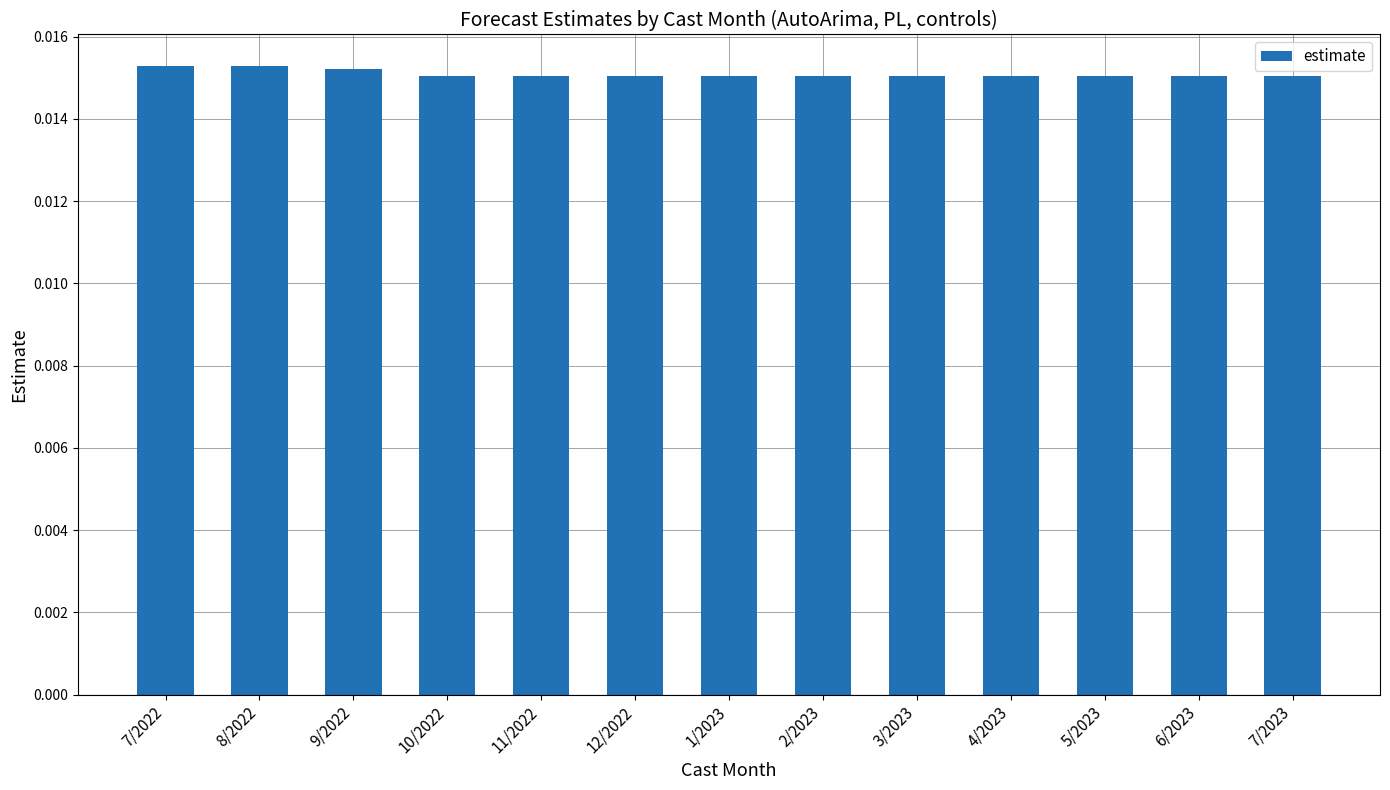

What is the label of the 2nd bar from the left?

8/2022